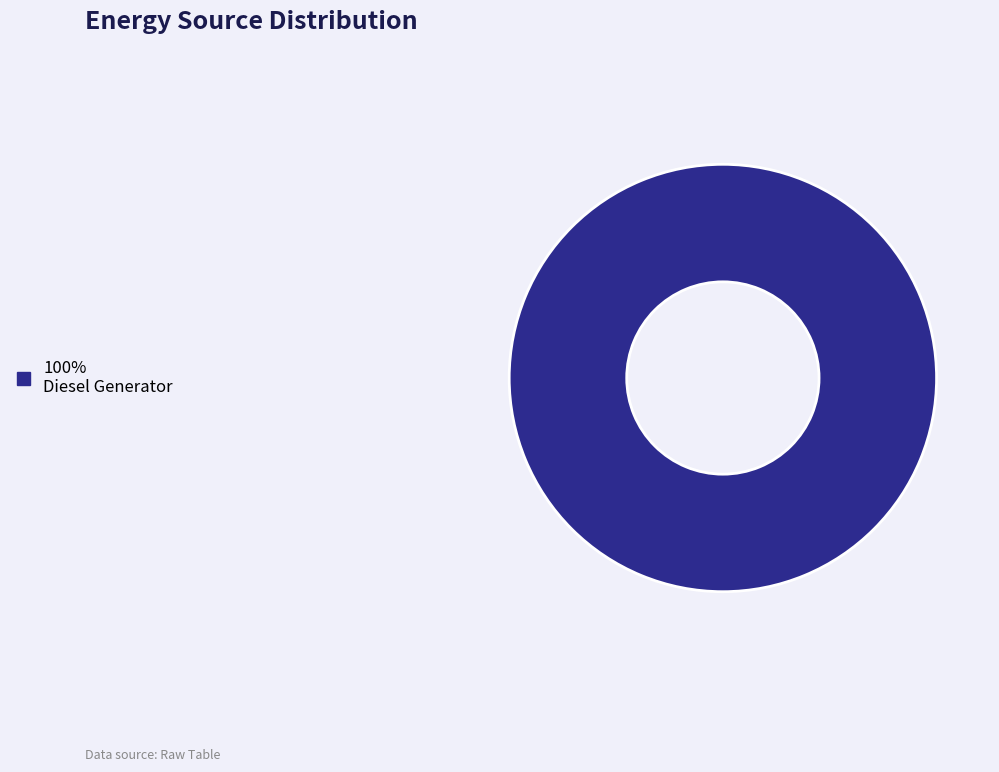

Is there any slice that represents more than half of the pie?

Yes